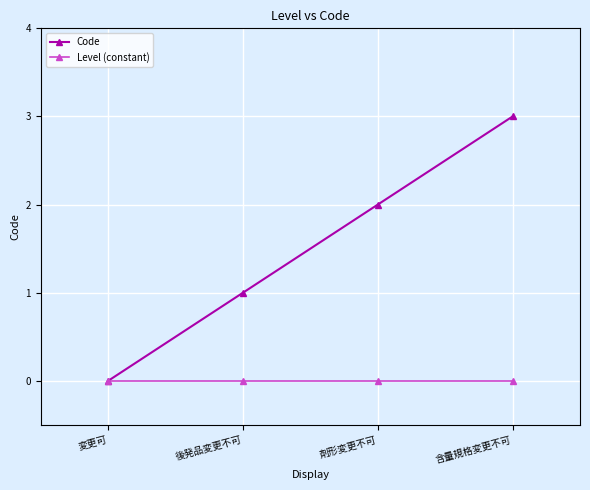

The value of Code at 剤形変更不可 is 1. True or false?

False